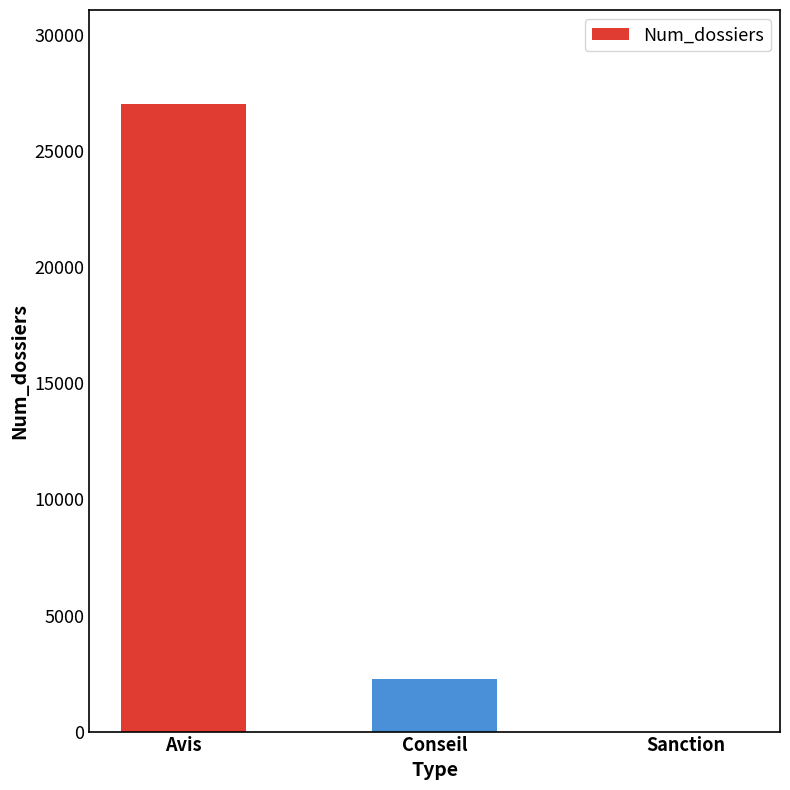

Reading left to right, extract all data points from this chart.

27035	2268	3